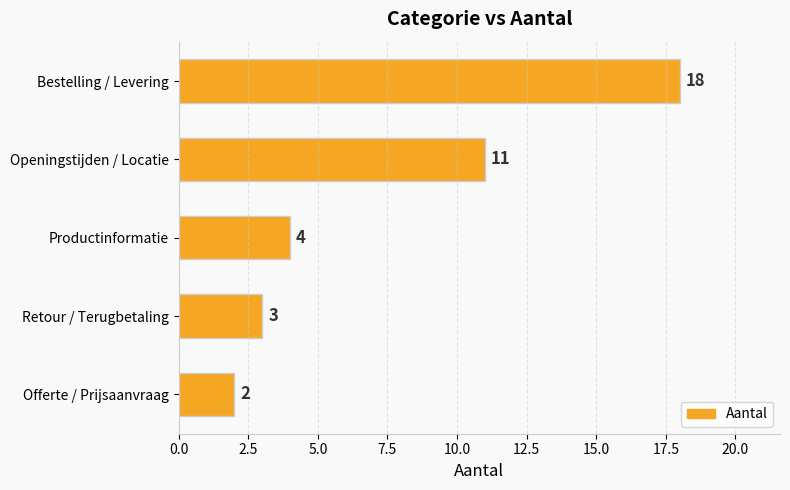

The chart shows a value of 3 at Offerte / Prijsaanvraag. True or false?

False